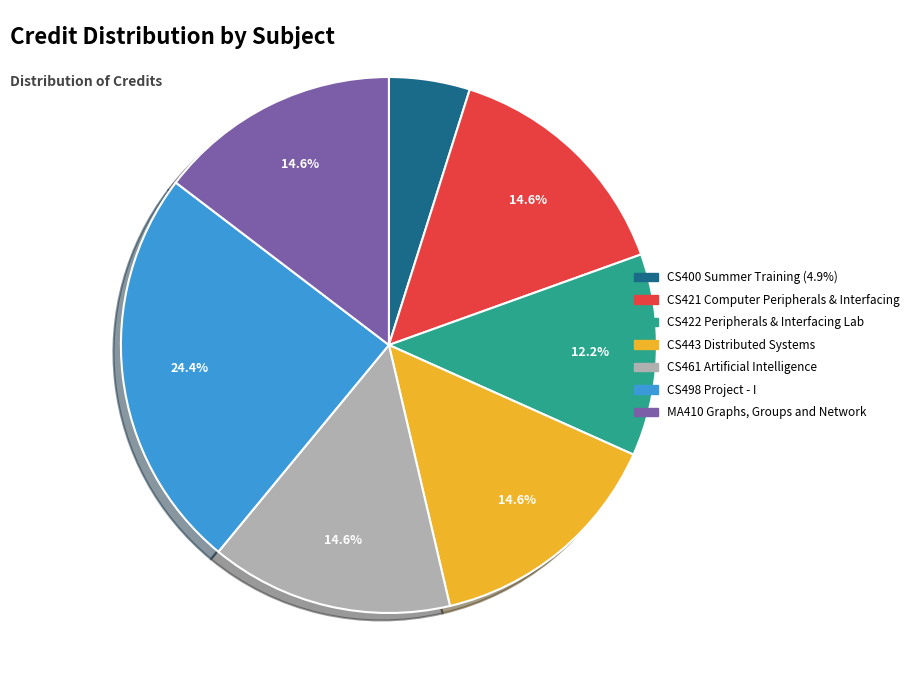

Does CS400 Summer Training represent more than half of the total?

No